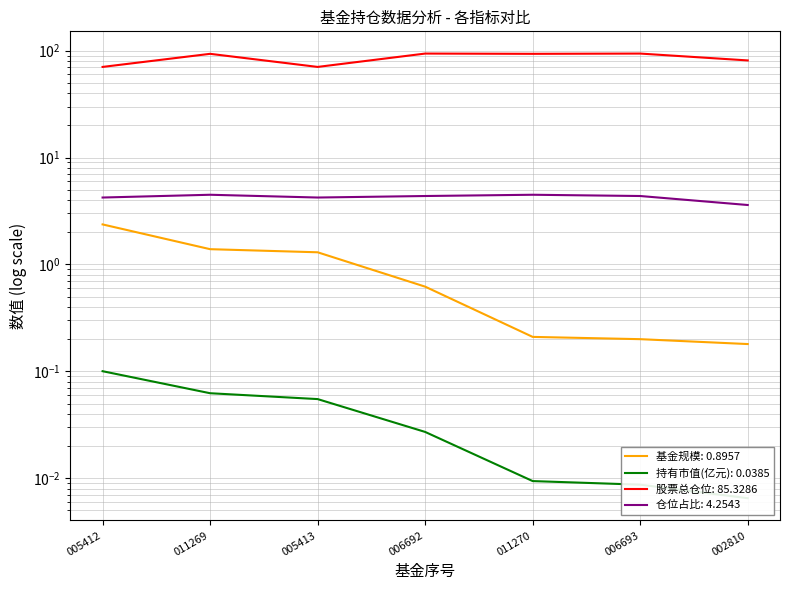

Is the value of 持有市值(亿元) at 005412 greater than the value of 股票总仓位 at 005412?

No